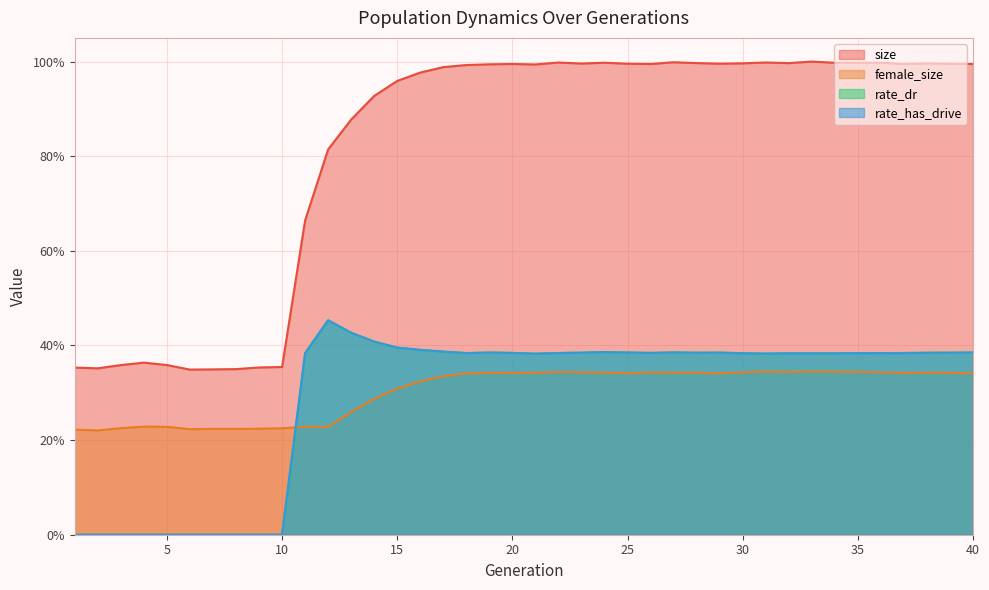

Count the number of data series in this chart.

4